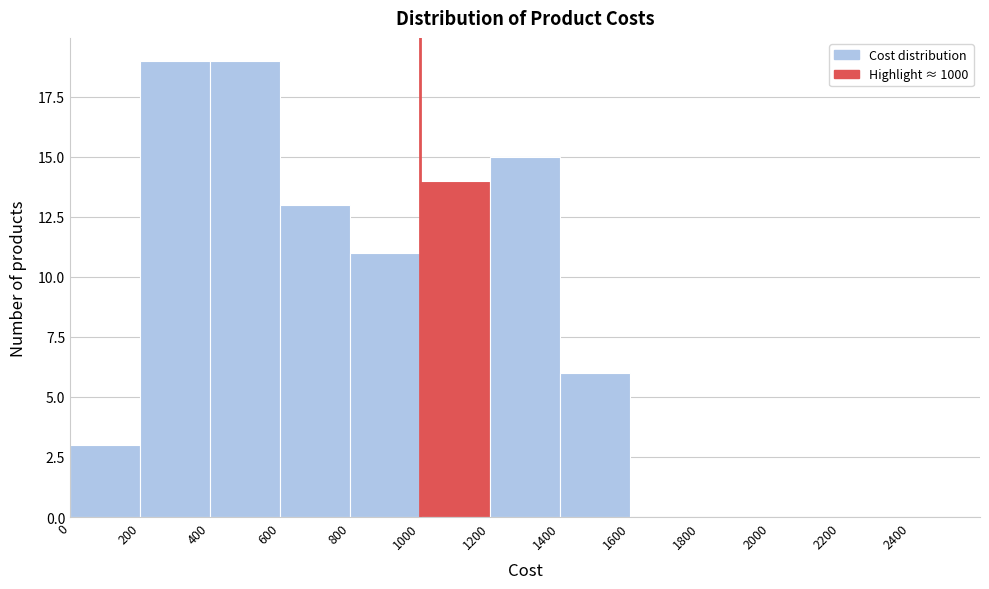

How tall is the bar that spans 1200 to 1400 on the x-axis? The values are not printed on the chart, so give them approximately, as read against the axis.

15